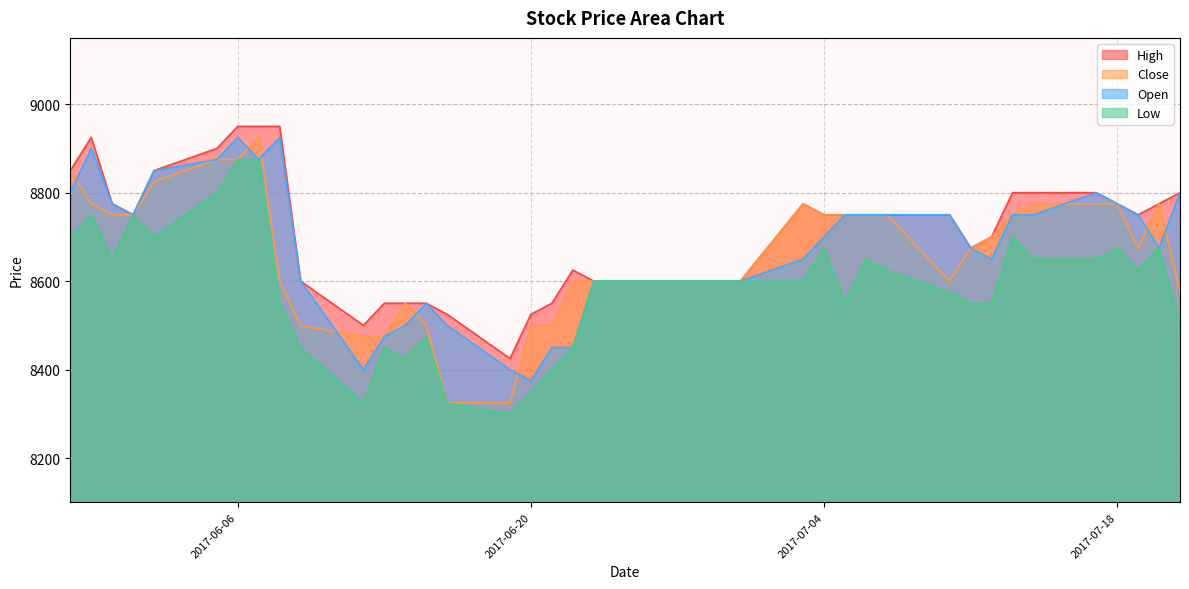

What is the sum of all Open values?

346950